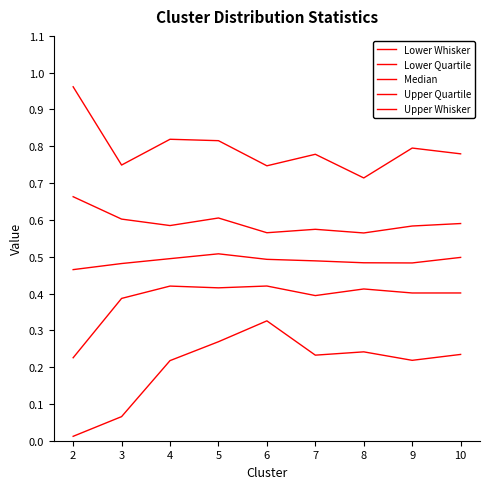

True or false: Upper Quartile has a value of 1.0 at 7.

False